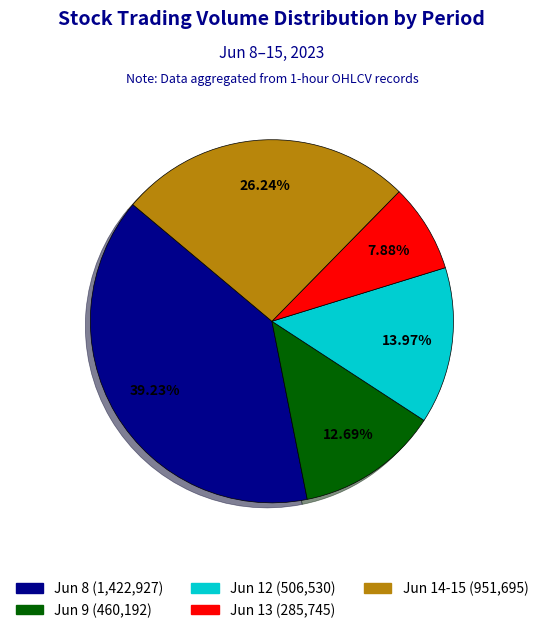

Rank the categories by value from lowest to highest.

Jun 13 (285,745), Jun 9 (460,192), Jun 12 (506,530), Jun 14-15 (951,695), Jun 8 (1,422,927)